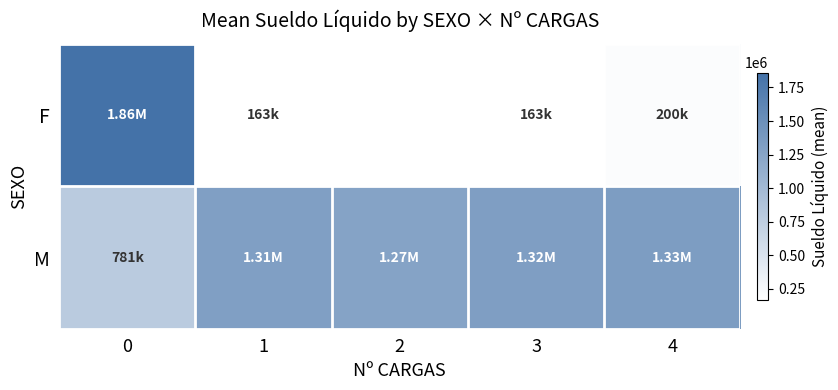

Rank the series by their maximum value, from highest to lowest.

F, M